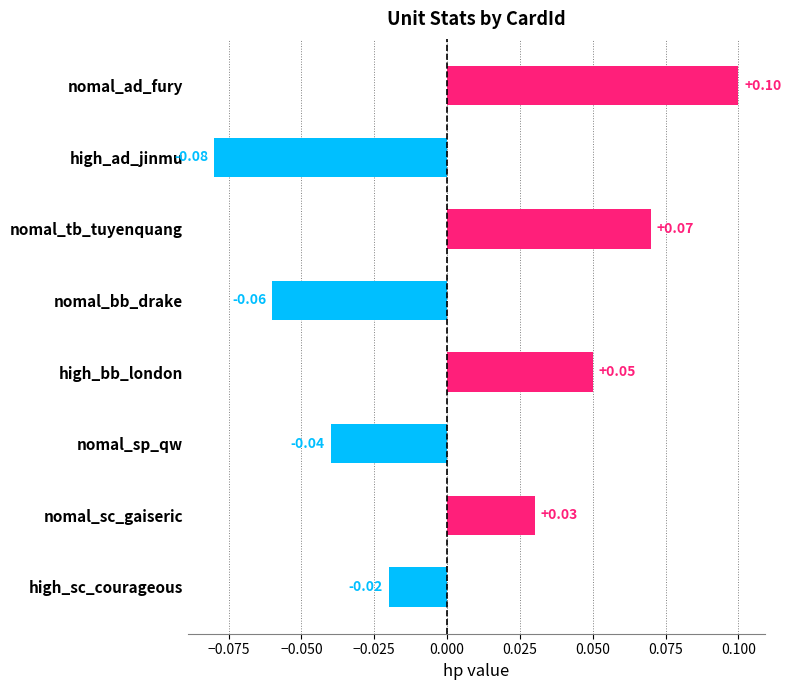

Rank the categories by value from lowest to highest.

high_ad_jinmu, nomal_bb_drake, nomal_sp_qw, high_sc_courageous, nomal_sc_gaiseric, high_bb_london, nomal_tb_tuyenquang, nomal_ad_fury